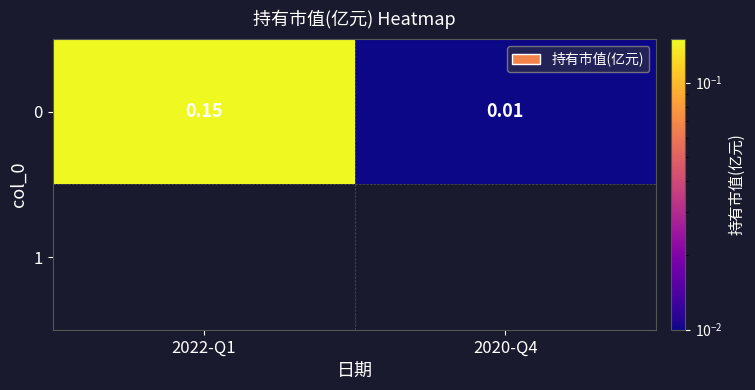

What is the change in value from 2022-Q1 to 2020-Q4?

-0.1